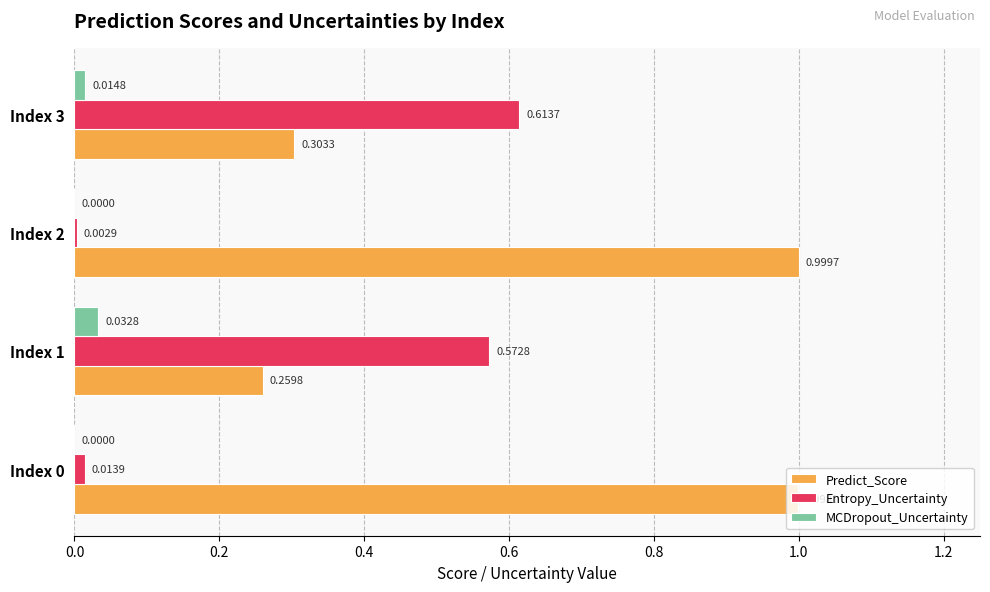

Between Index 1 and Index 2, which series saw the biggest shift?

Predict_Score